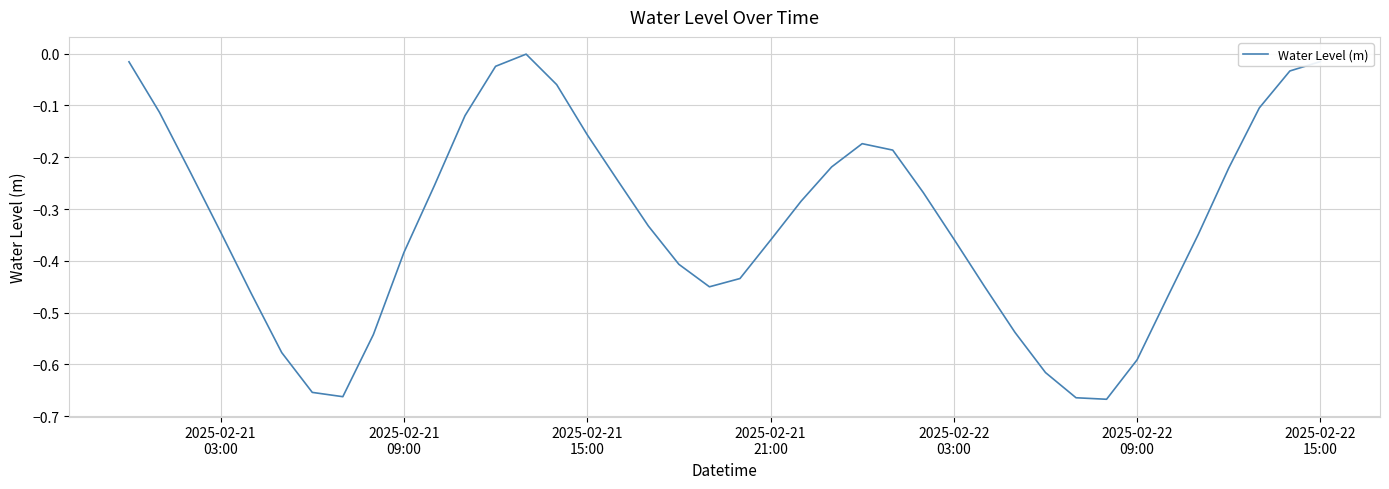

What is the difference between the second highest and second lowest values?

0.6